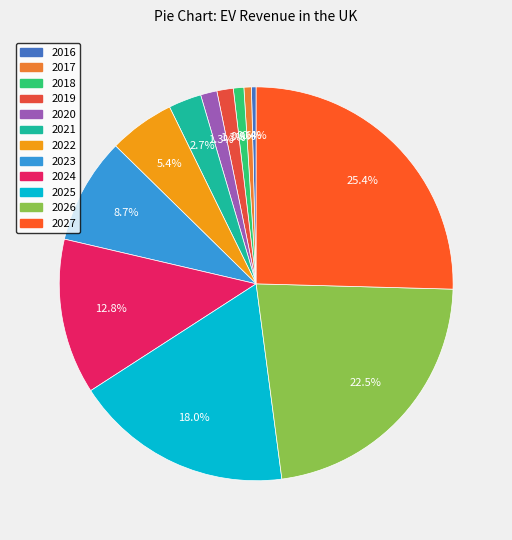

To the nearest percent, what percentage of the pie is 2022?

5%